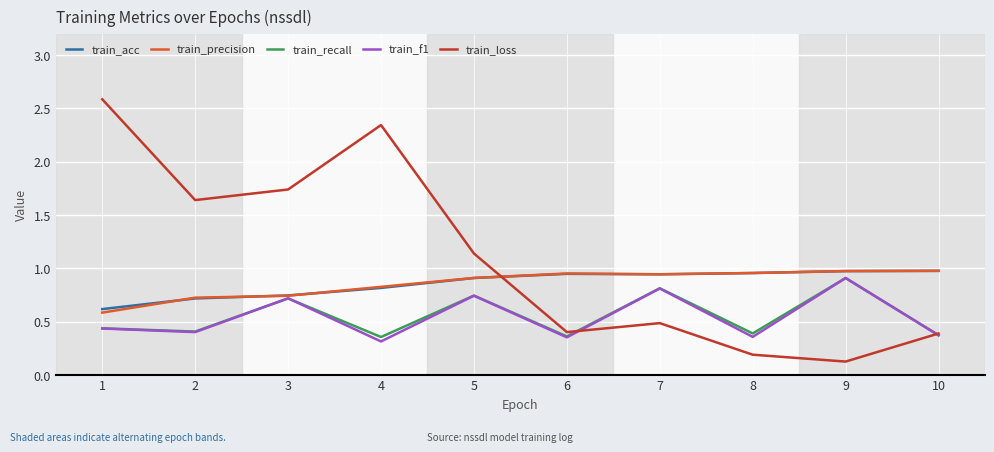

Does the chart display data point markers on the line(s)?

No